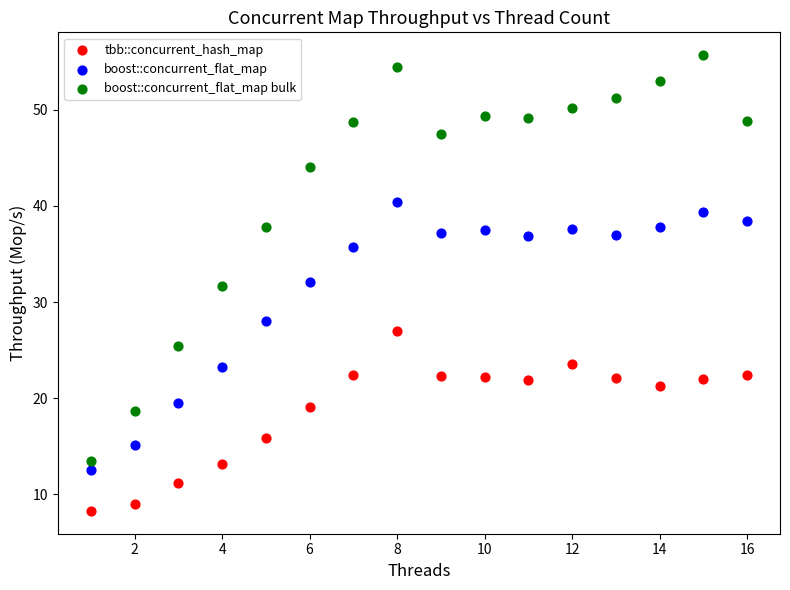

Which series has the widest spread of Y values?

boost::concurrent_flat_map bulk